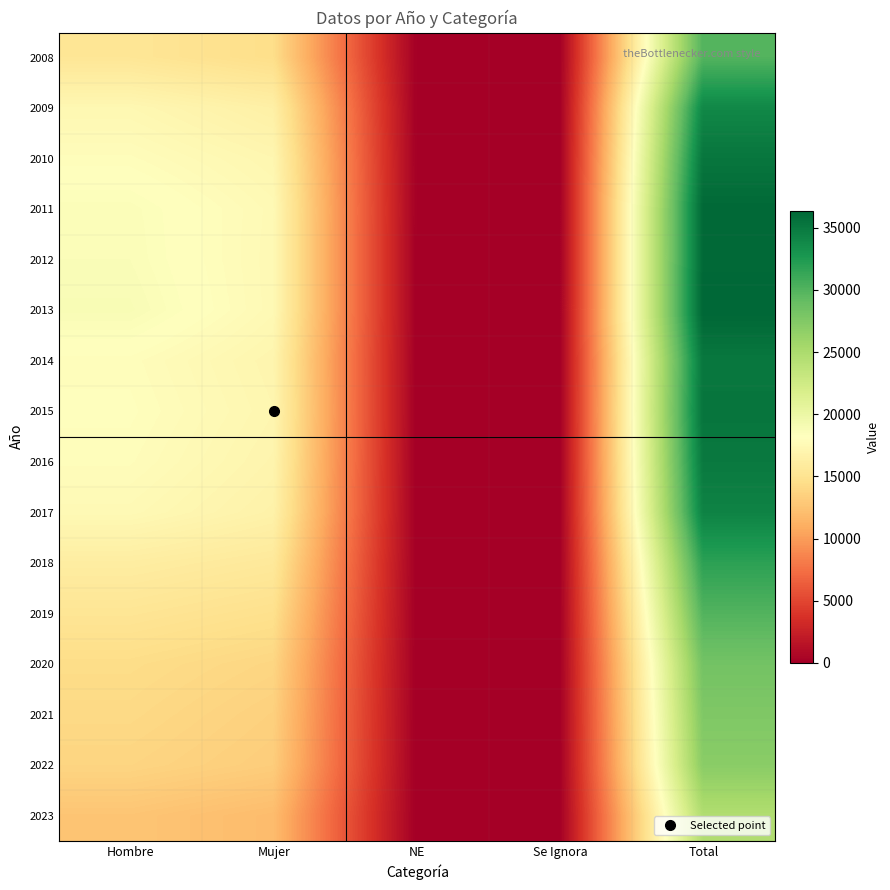

At which category is the sum across all series the highest?

Total